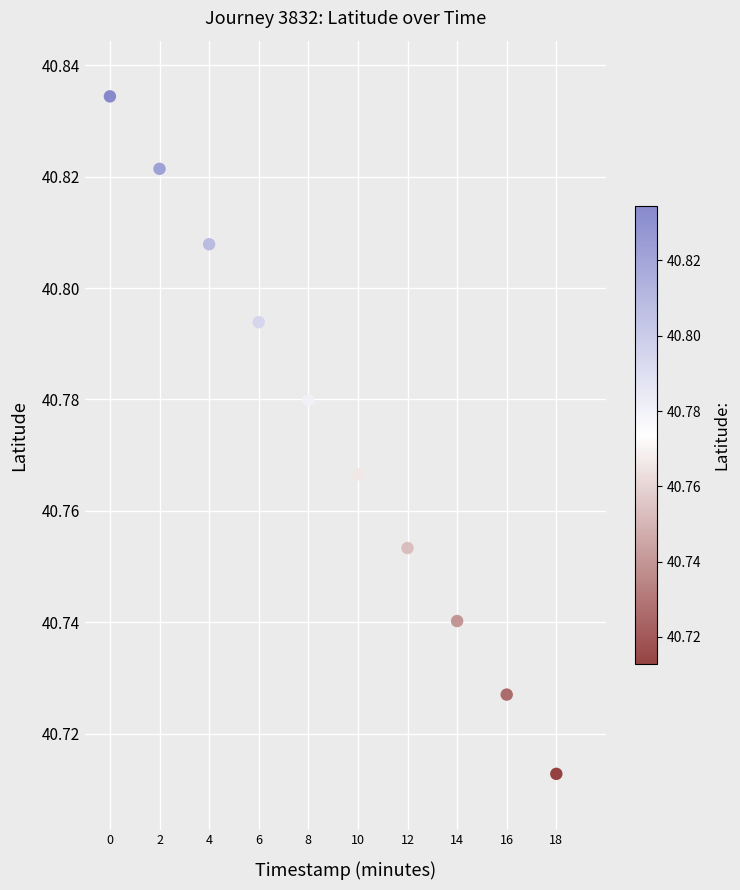

What is the average X value?

9.0